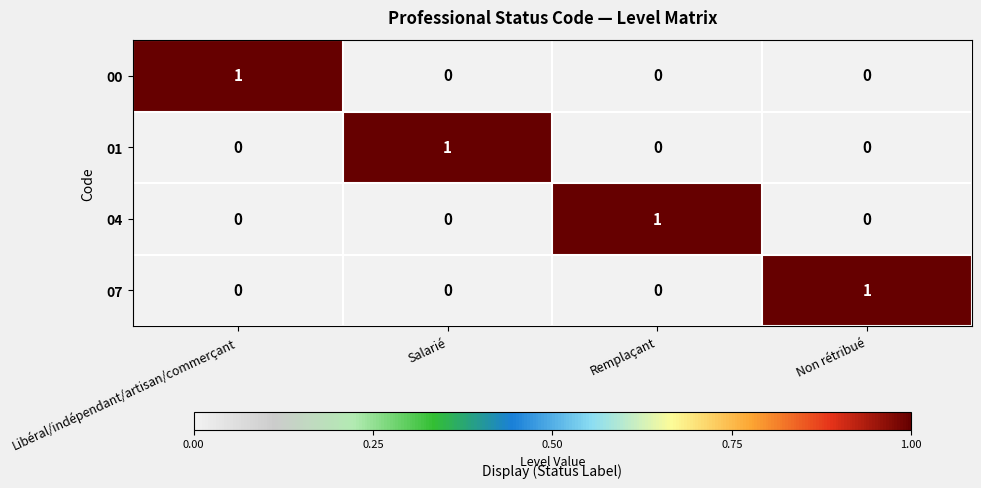

At which label does 01 reach its peak?

Salarié